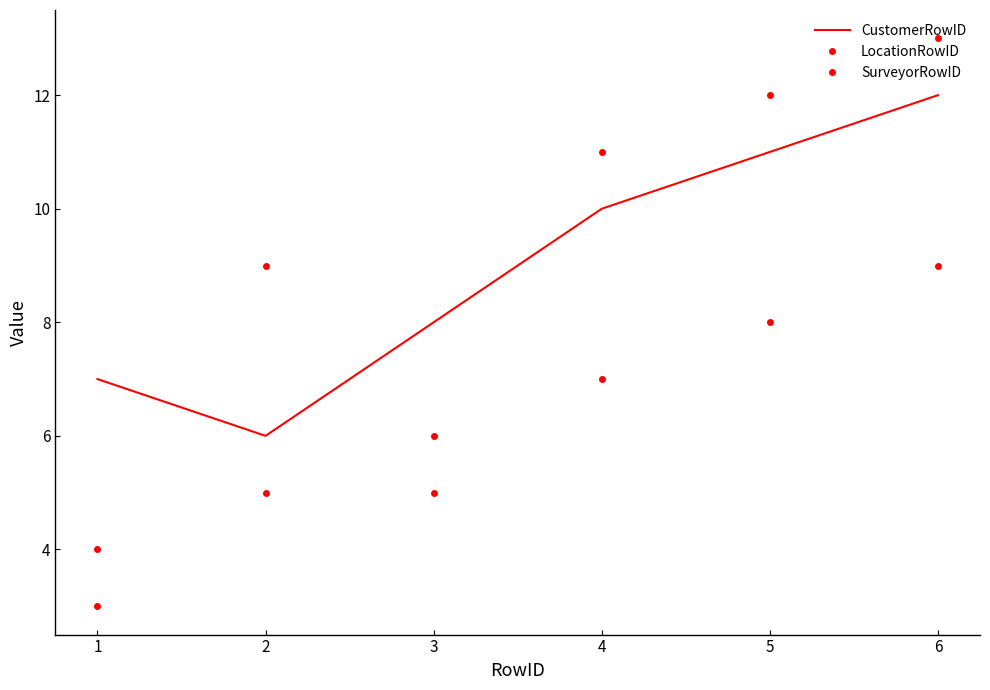

What is the value of the LocationRowID point at the 1st from the left?

4